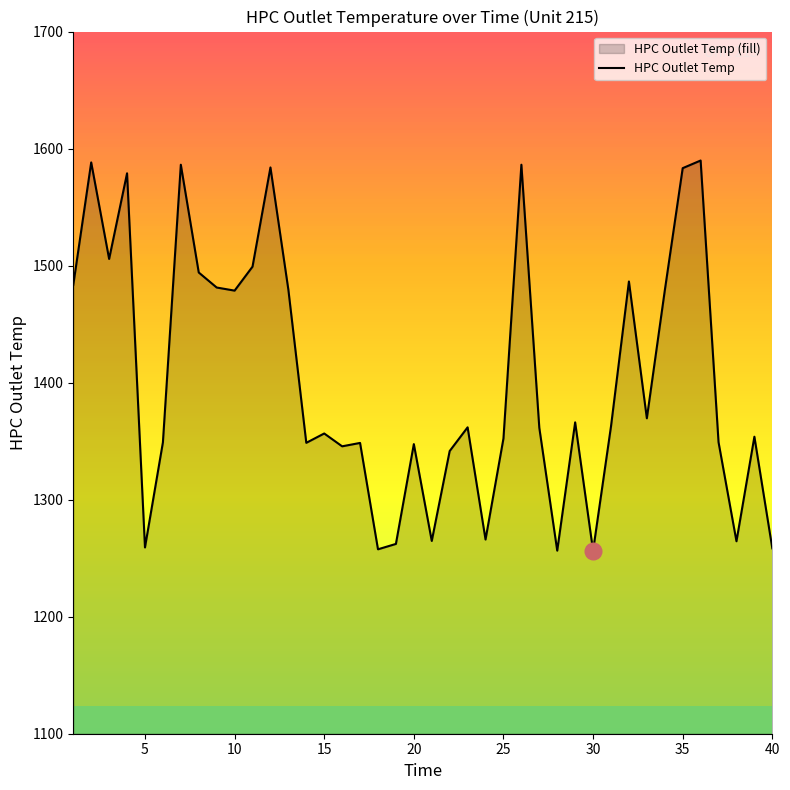

What is the change in value from 15 to 40?

-98.1